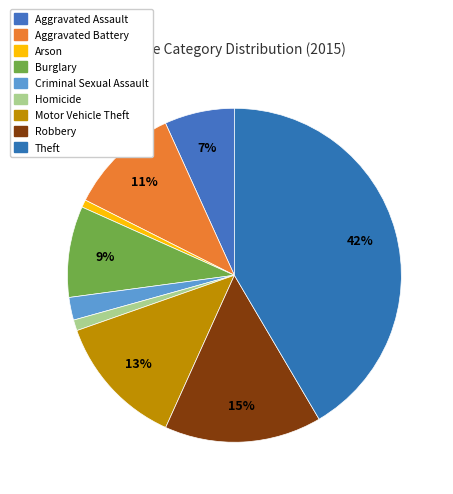

True or false: Homicide accounts for 1% of the total.

True